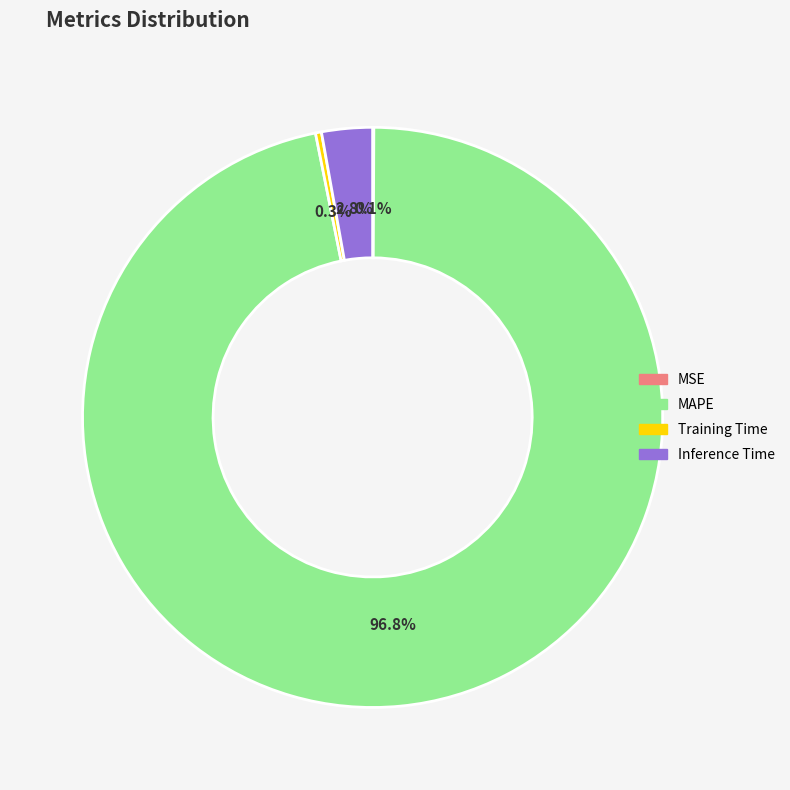

Do MAPE and Inference Time together represent more than half of the pie?

Yes